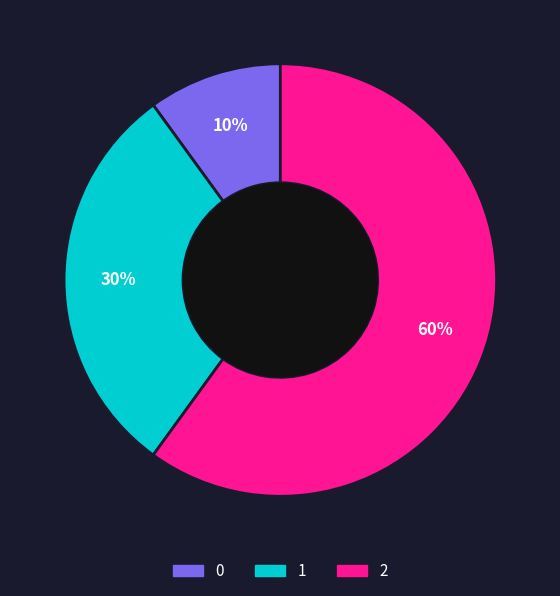

Do 2 and 0 together represent more than half of the pie?

Yes